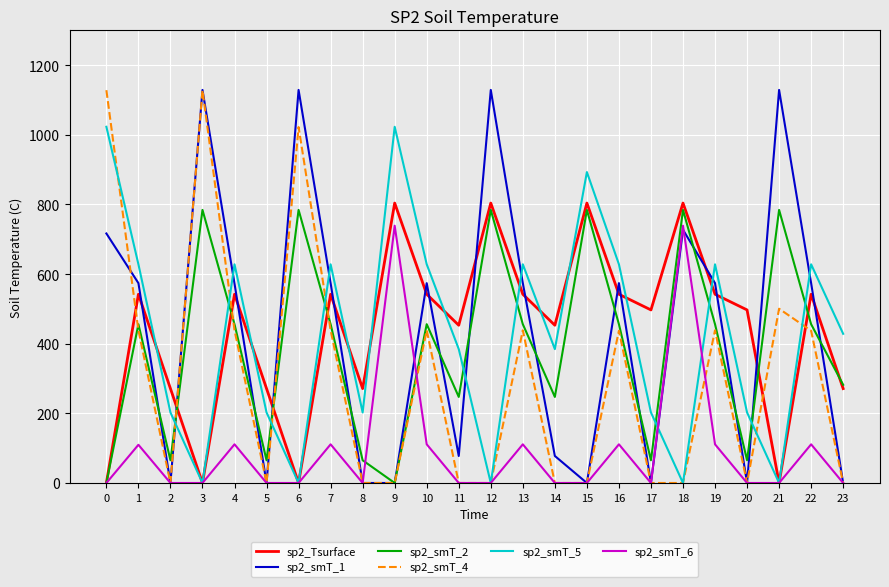

After their last crossing, which series has the higher values: sp2_smT_1 or sp2_smT_2?

sp2_smT_2